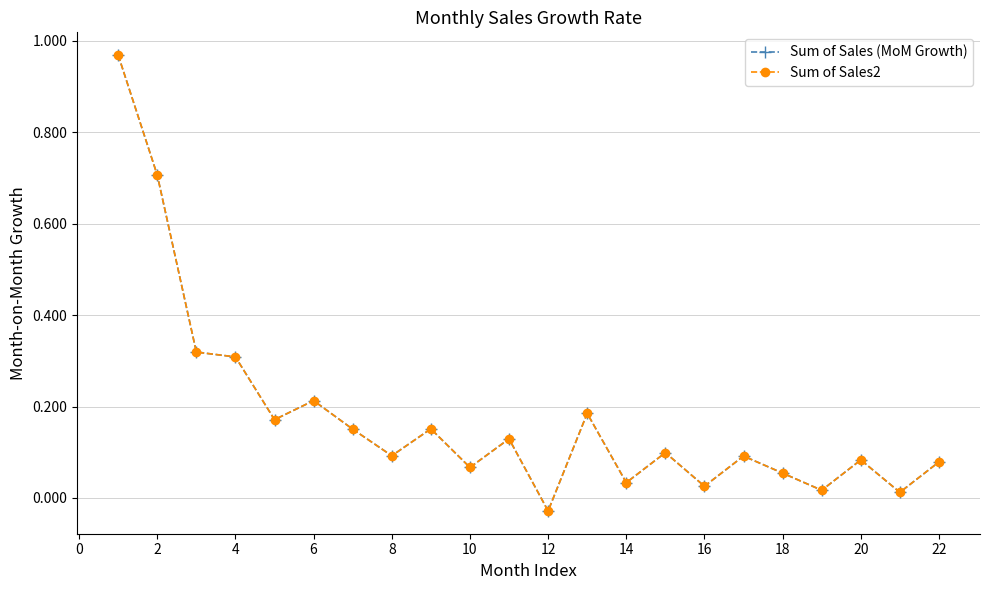

Does the chart have visible grid lines?

Yes